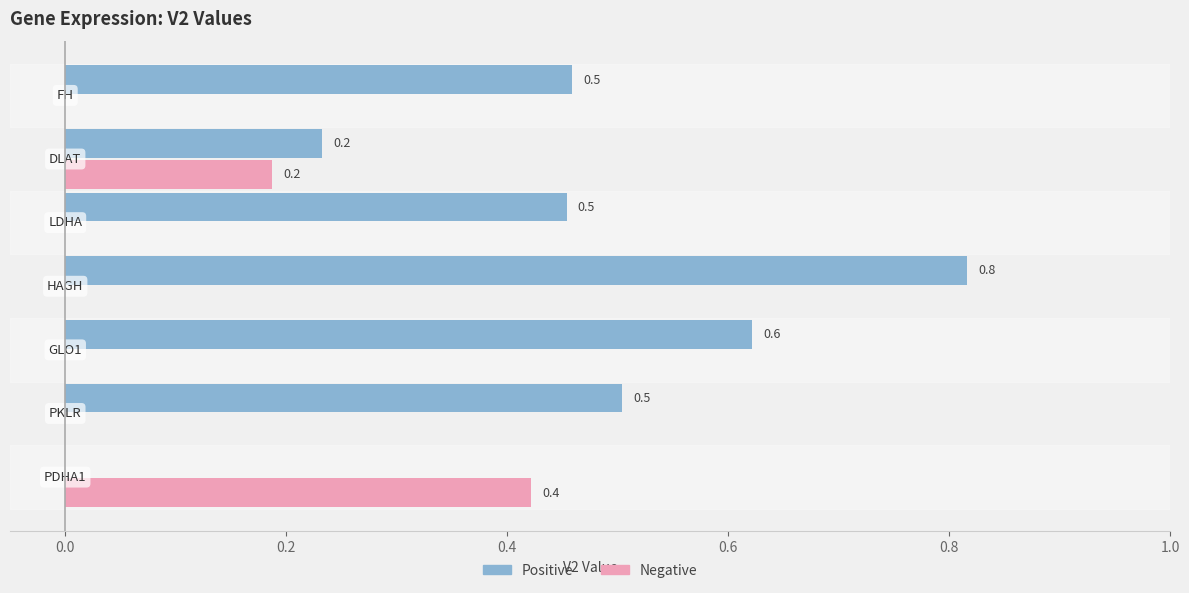

What is the greatest value displayed?

0.8